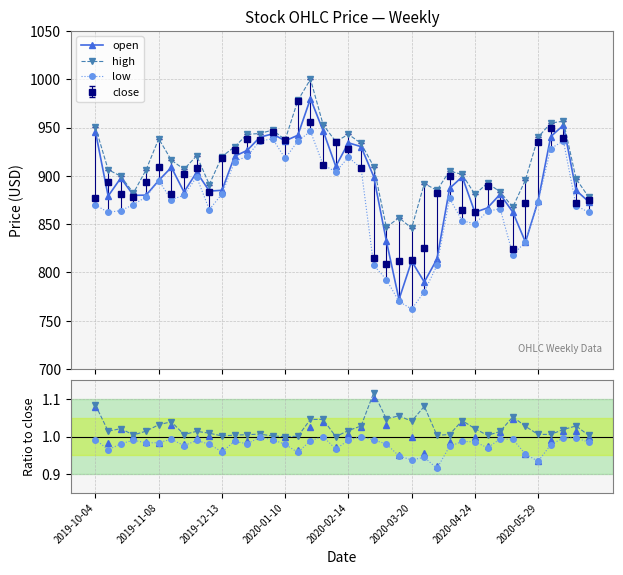

How many data points in high are less than 909?

20